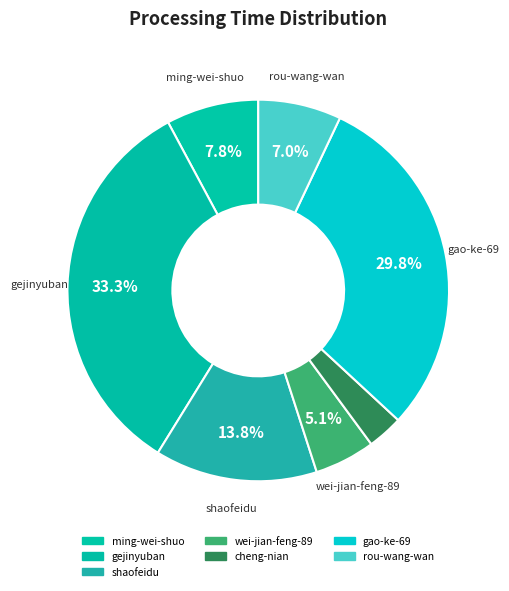

Rank the categories by value from highest to lowest.

gejinyuban, gao-ke-69, shaofeidu, ming-wei-shuo, rou-wang-wan, wei-jian-feng-89, cheng-nian